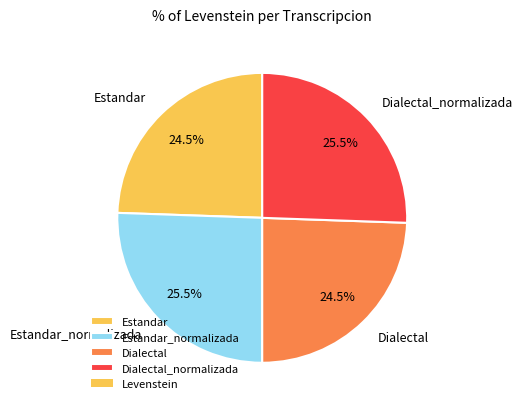

The Estandar_normalizada slice represents 39% of the pie. True or false?

False